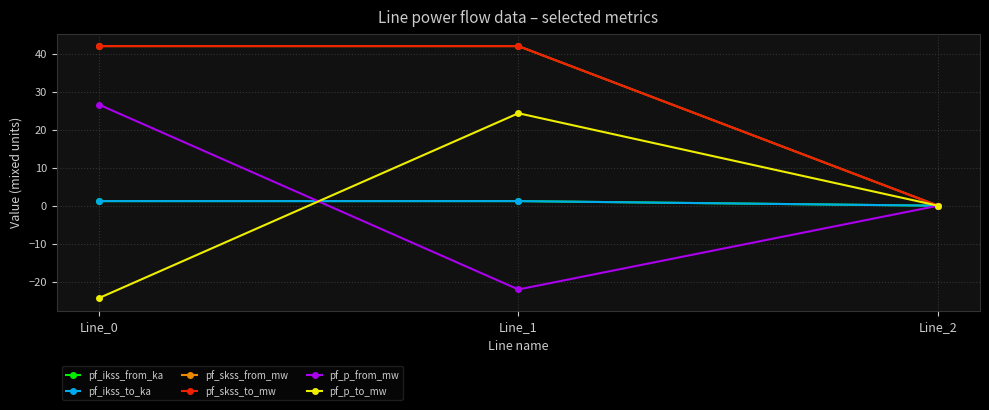

How many lines are shown in the chart?

6